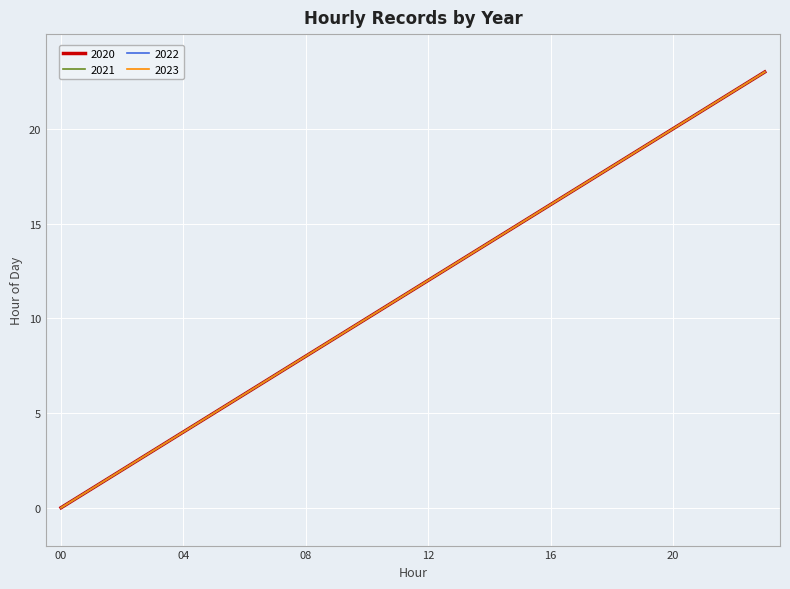

Does the chart display data point markers on the line(s)?

No